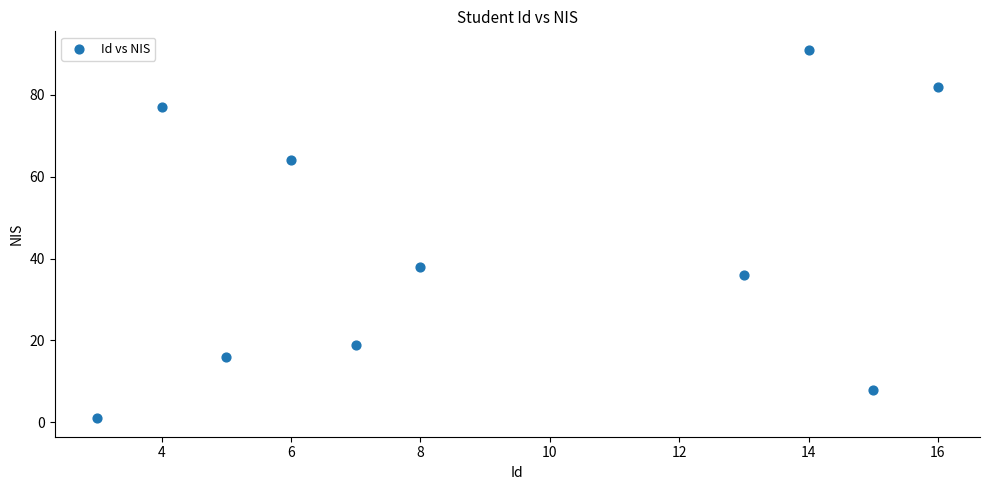

What Y value in the scatter plot is closest to 46?

38